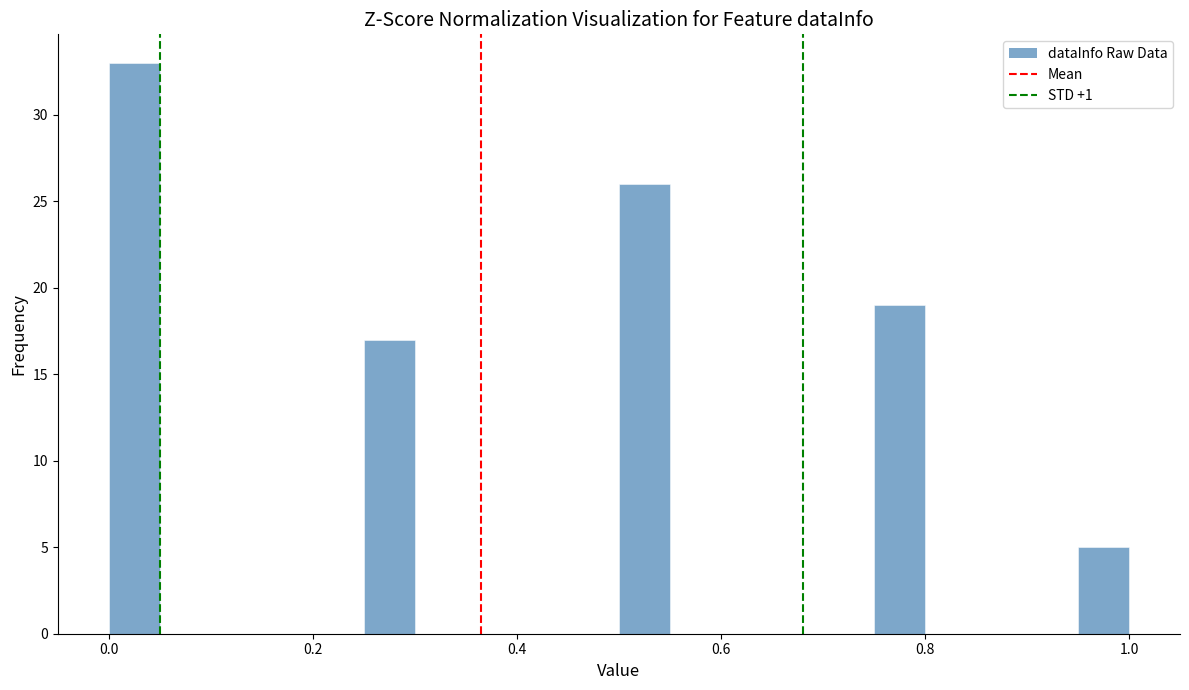

Around what value on the x-axis is the tallest bar? Give the approximate position of its centre, as read against the axis.

0.02